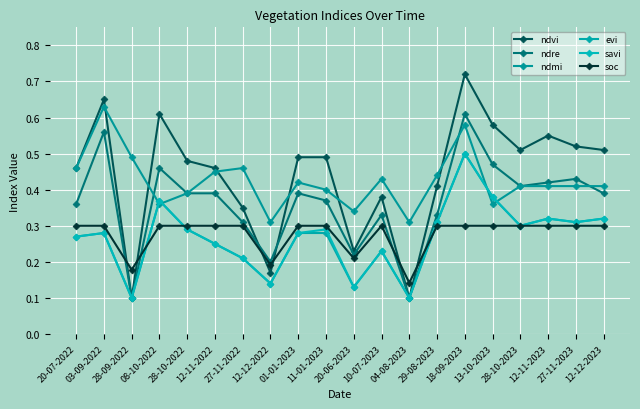

What is the label of the 10th point from the left?

11-01-2023